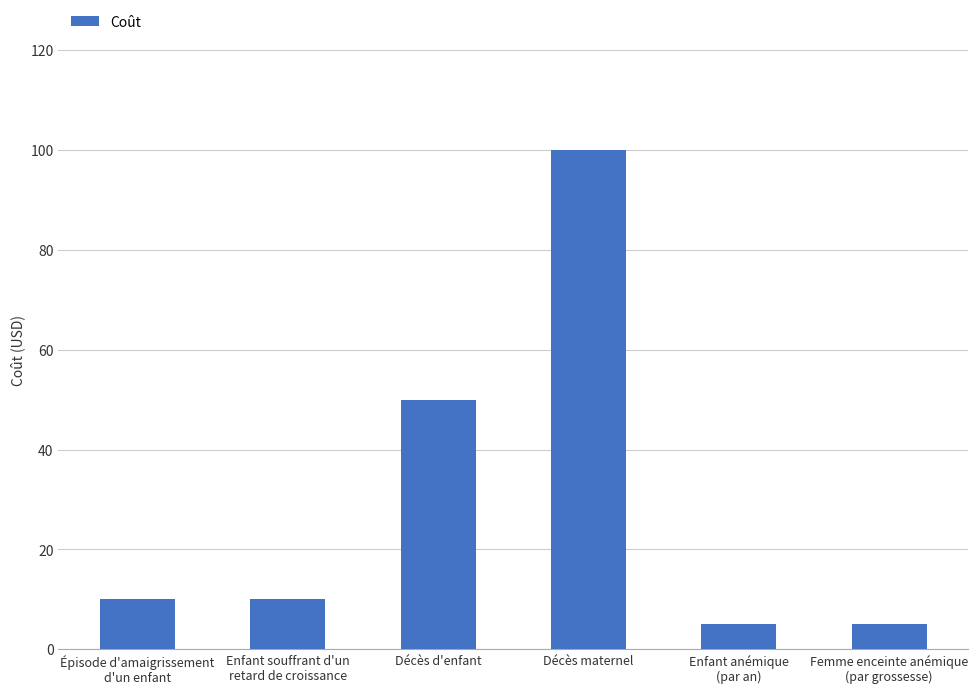

Reading right to left, what are all the values shown in this chart?

Femme enceinte anémique
(par grossesse)=5	Enfant anémique
(par an)=5	Décès maternel=100	Décès d'enfant=50	Enfant souffrant d'un
retard de croissance=10	Épisode d'amaigrissement
d'un enfant=10